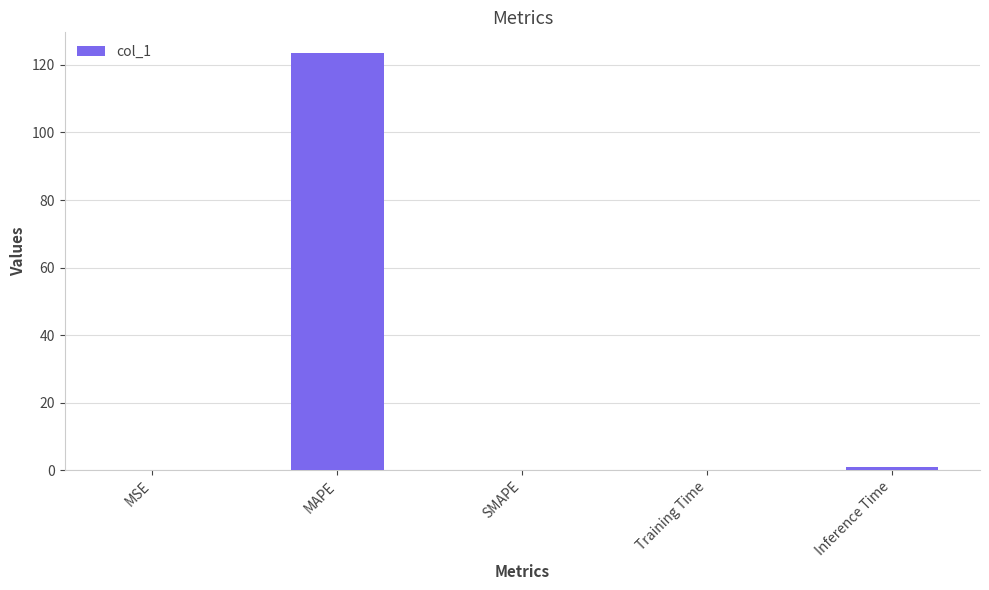

Does the chart contain stacked bars?

No